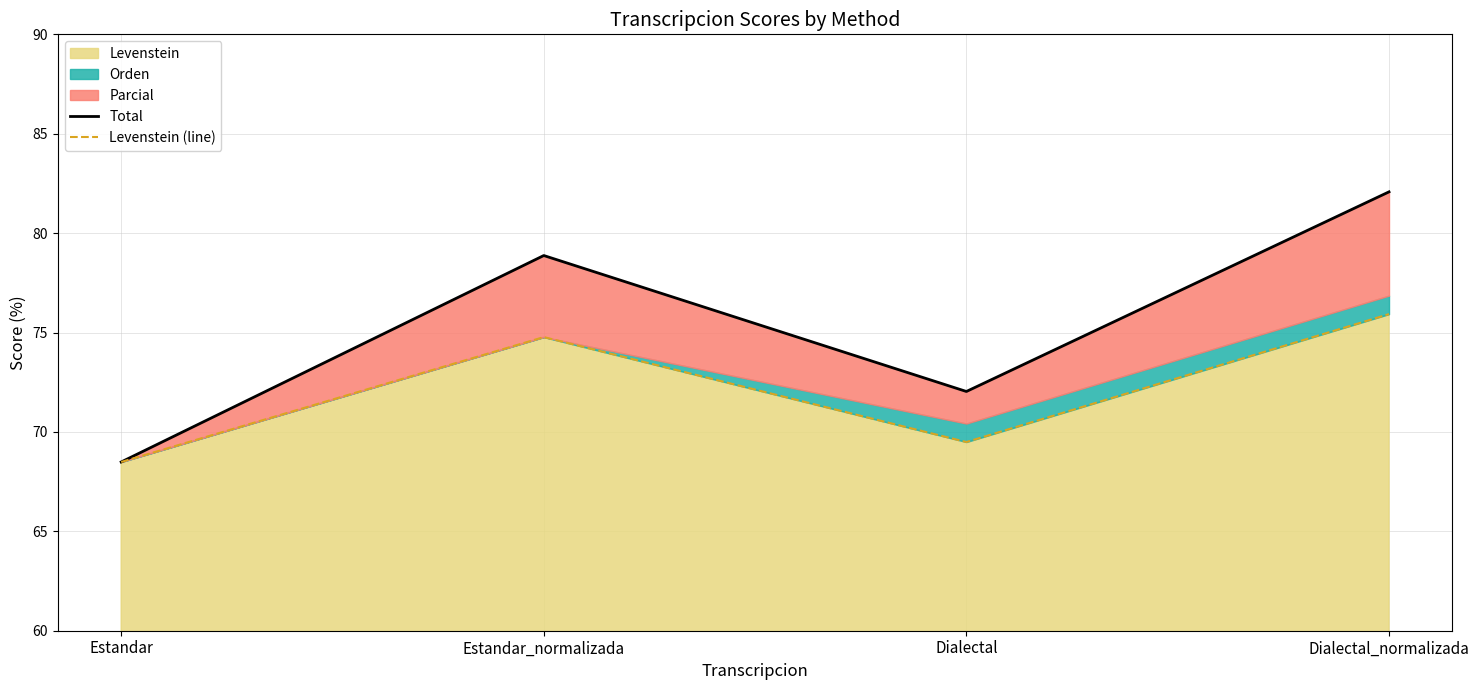

Does the chart display data point markers on the line(s)?

No